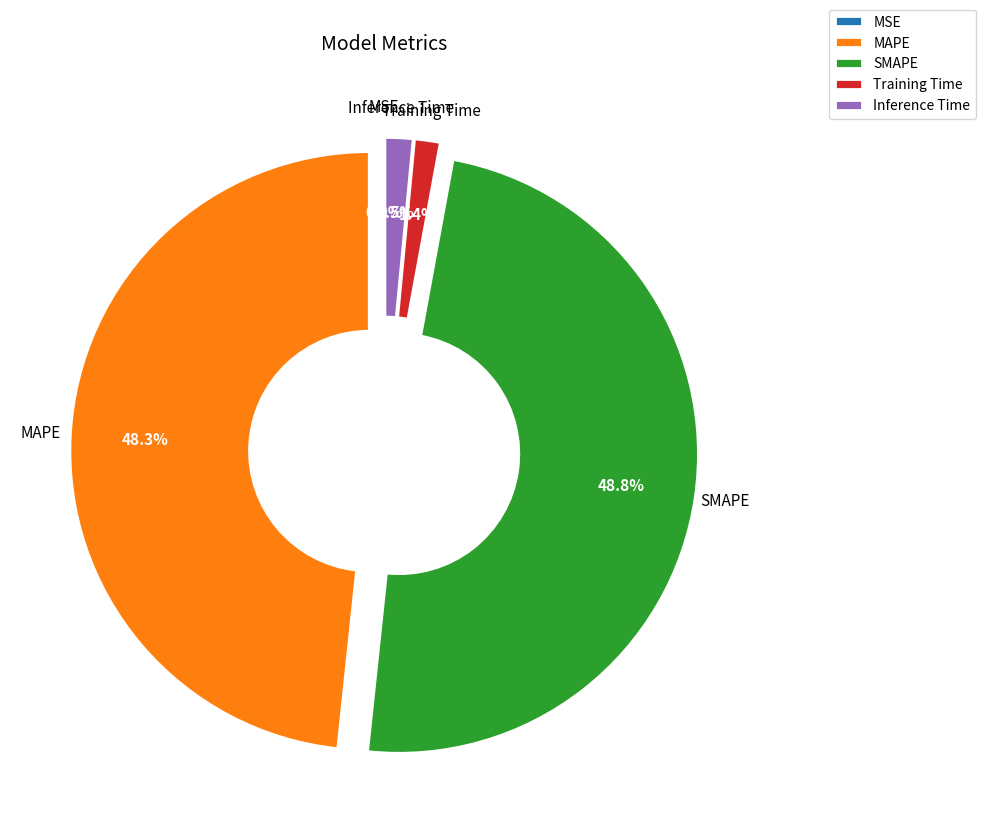

What percentage is NOT represented by Training Time?

98.6%